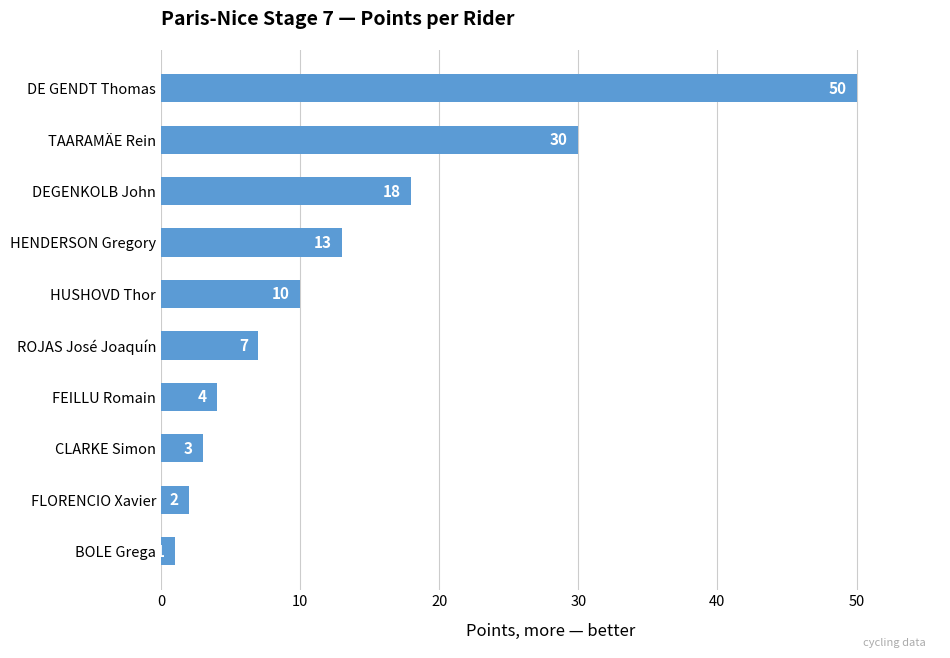

Reading top to bottom, transcribe all the data shown in this chart.

DE GENDT Thomas=50	TAARAMÄE Rein=30	DEGENKOLB John=18	HENDERSON Gregory=13	HUSHOVD Thor=10	ROJAS José Joaquín=7	FEILLU Romain=4	CLARKE Simon=3	FLORENCIO Xavier=2	BOLE Grega=1